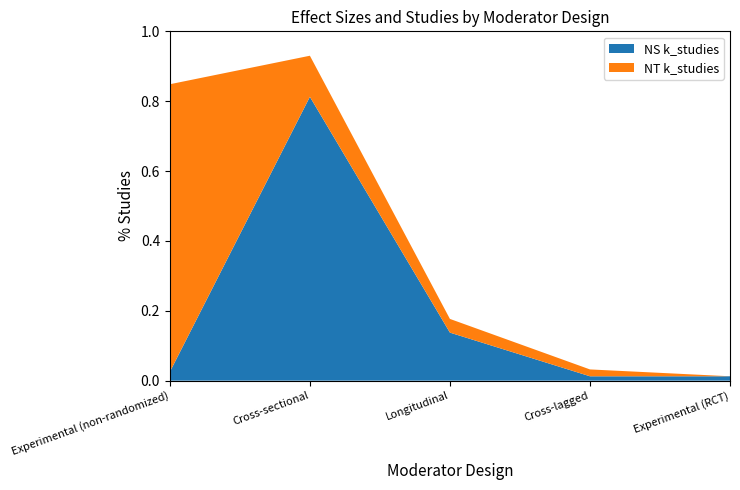

Which category has the highest value in the NS k_studies series?

Cross-sectional